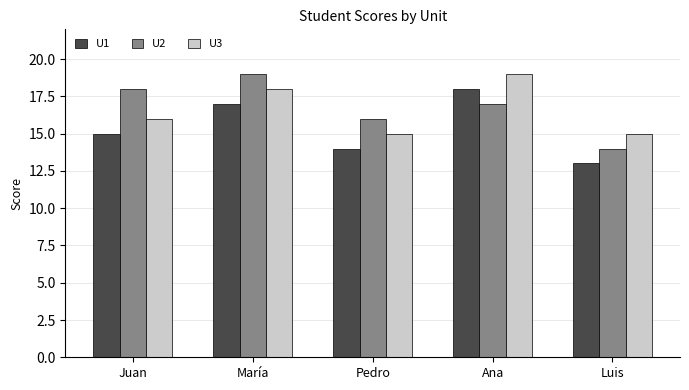

The value of U2 at Ana is 4. True or false?

False